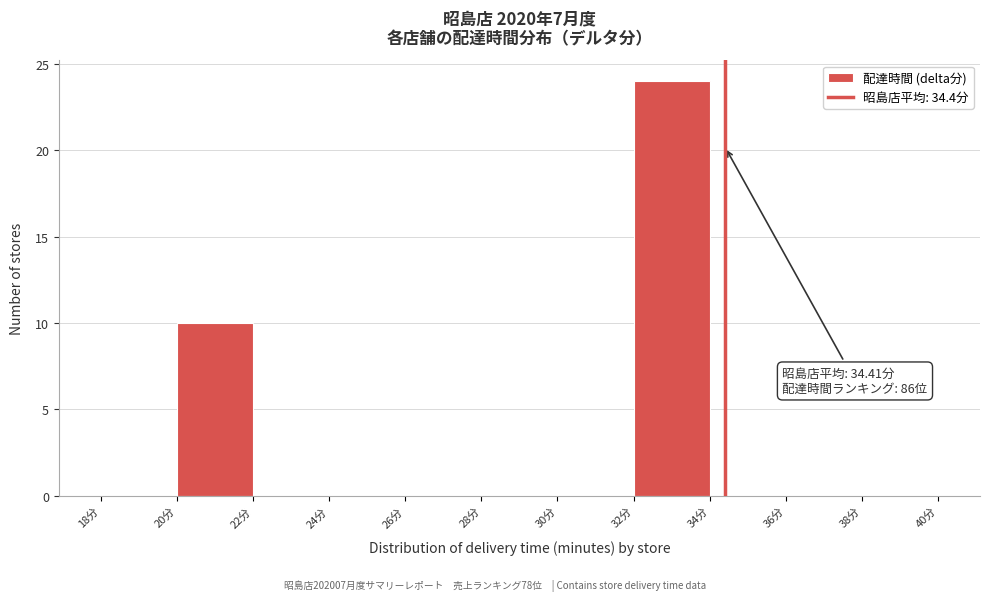

Over which range of the x-axis is the bar tallest?

32 to 34